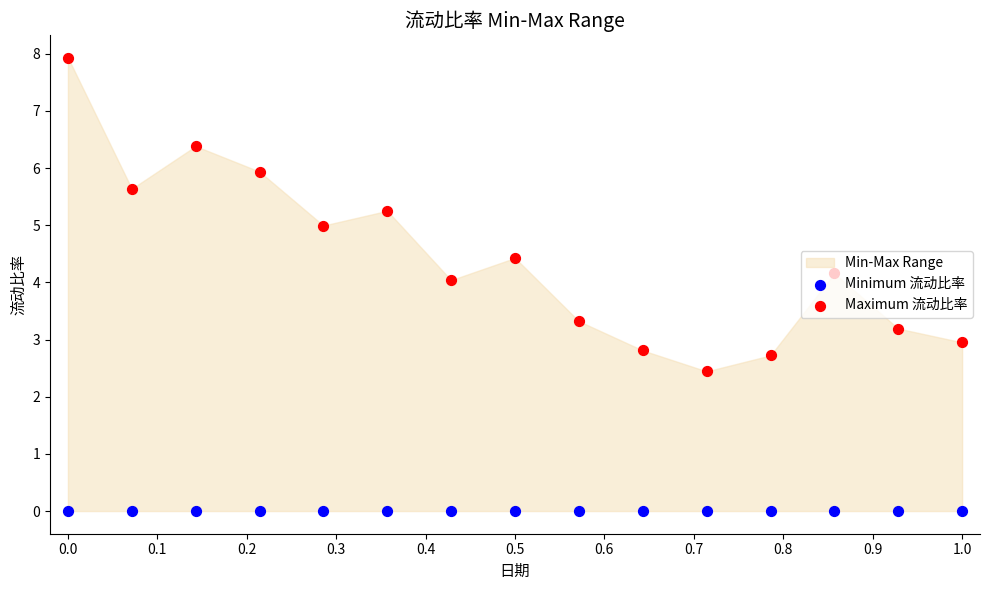

Which series has the largest Y range (max minus min)?

Maximum 流动比率